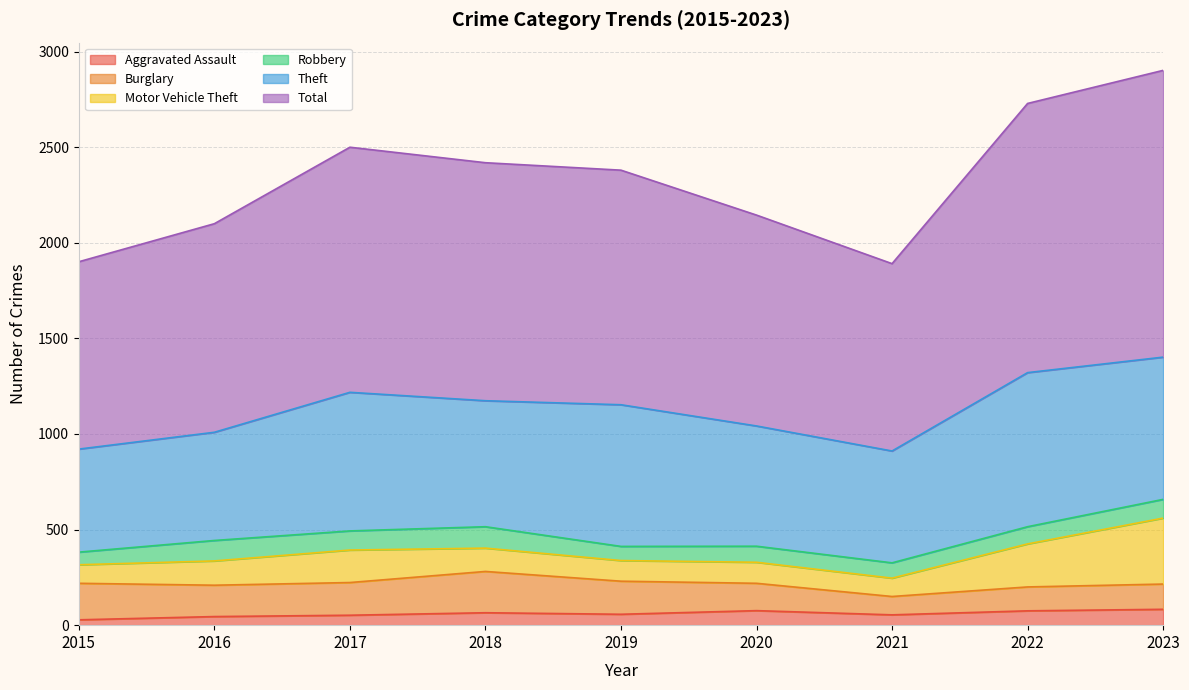

Rank the categories by Theft value from highest to lowest.

2022, 2023, 2019, 2017, 2018, 2020, 2021, 2016, 2015